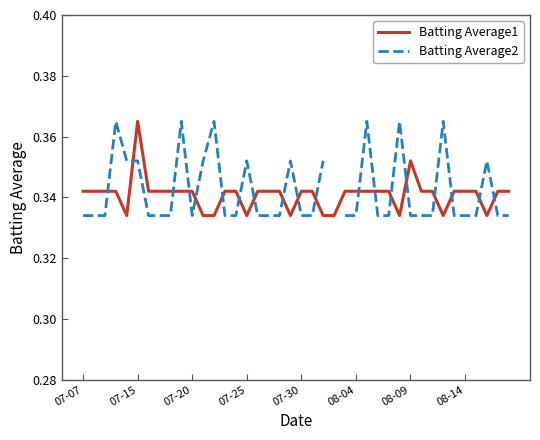

What are all the series names shown in the legend?

Batting Average1, Batting Average2